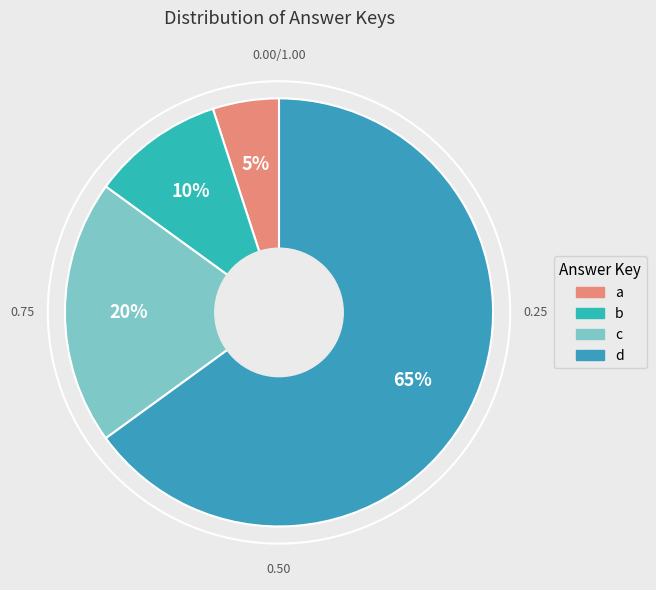

Rank the categories by value from highest to lowest.

d, c, b, a